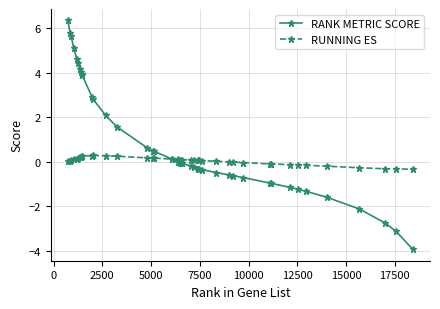

What is the value of the RUNNING ES point at the 4th from the left?

0.1